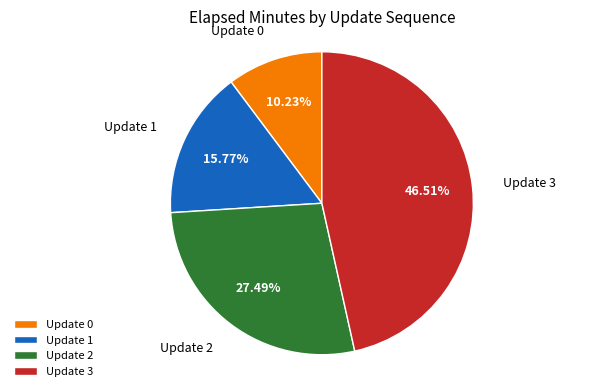

To the nearest percent, what is the difference between the largest and smallest slice percentages?

36%